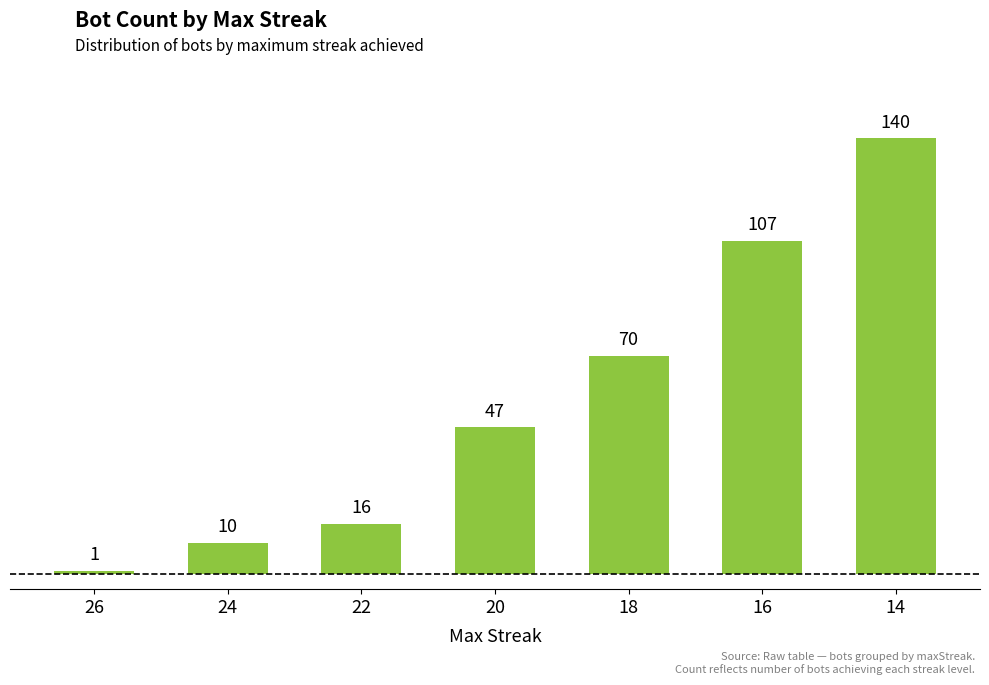

Which has a higher value, 20 or 14?

14